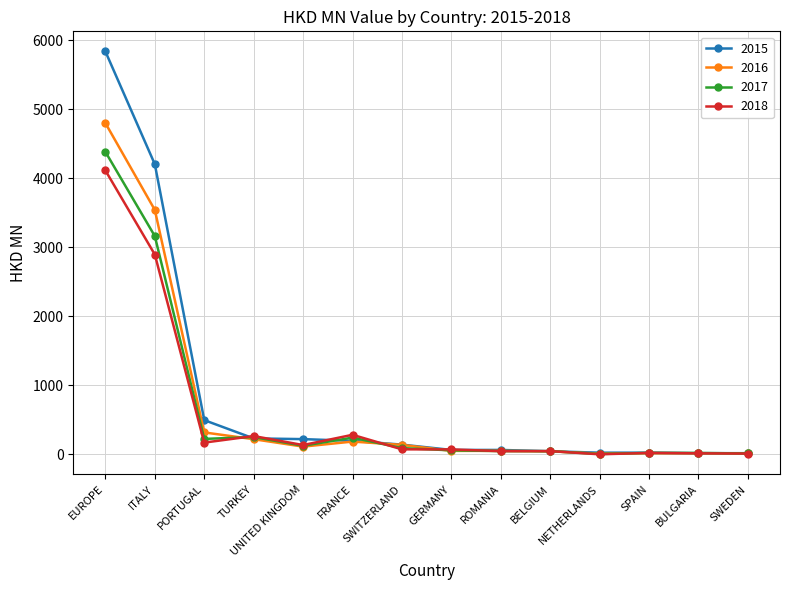

Where is 2017 nearest to the value 2196?

ITALY